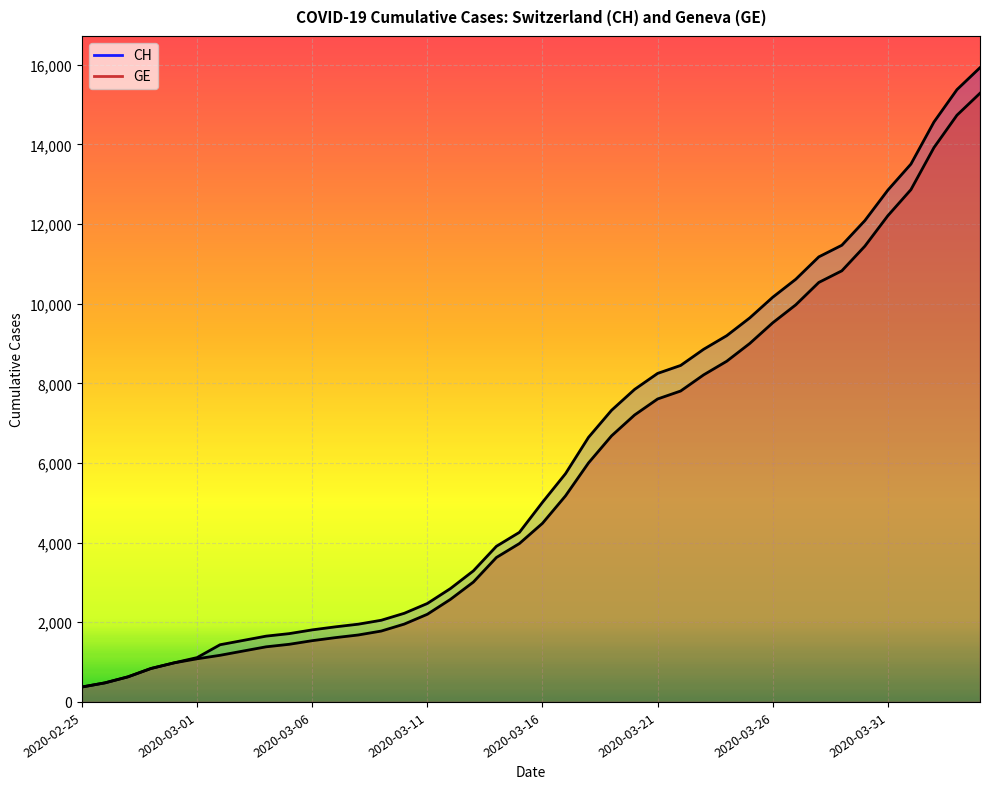

Is it true that GE equals 8554 at 2020-03-24?

True